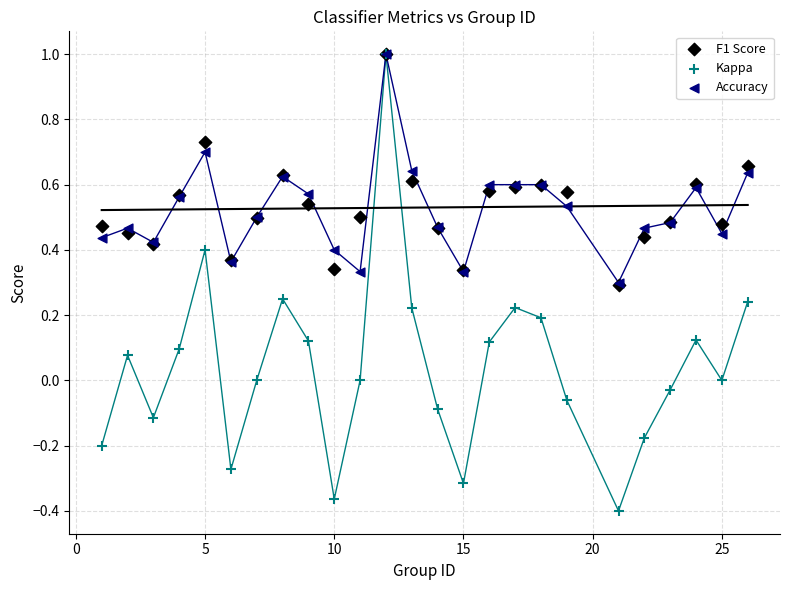

What are all the series names shown in the legend?

F1 Score, Kappa, Accuracy